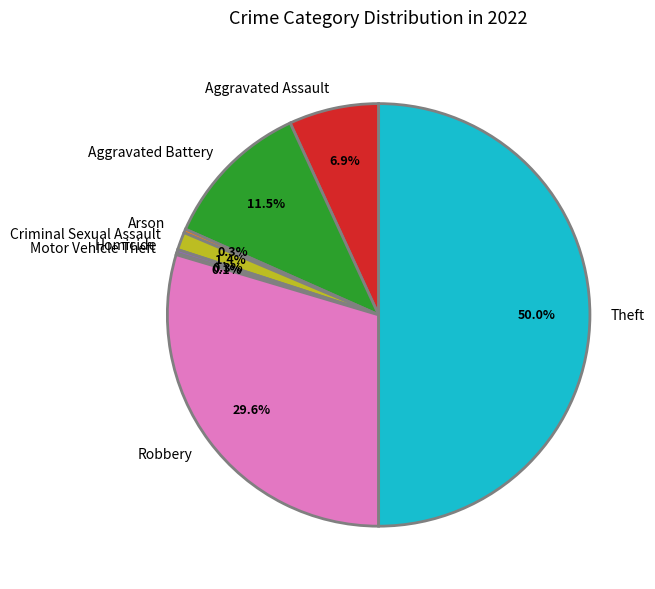

To the nearest percent, what is the combined percentage of Homicide and Aggravated Battery?

12%